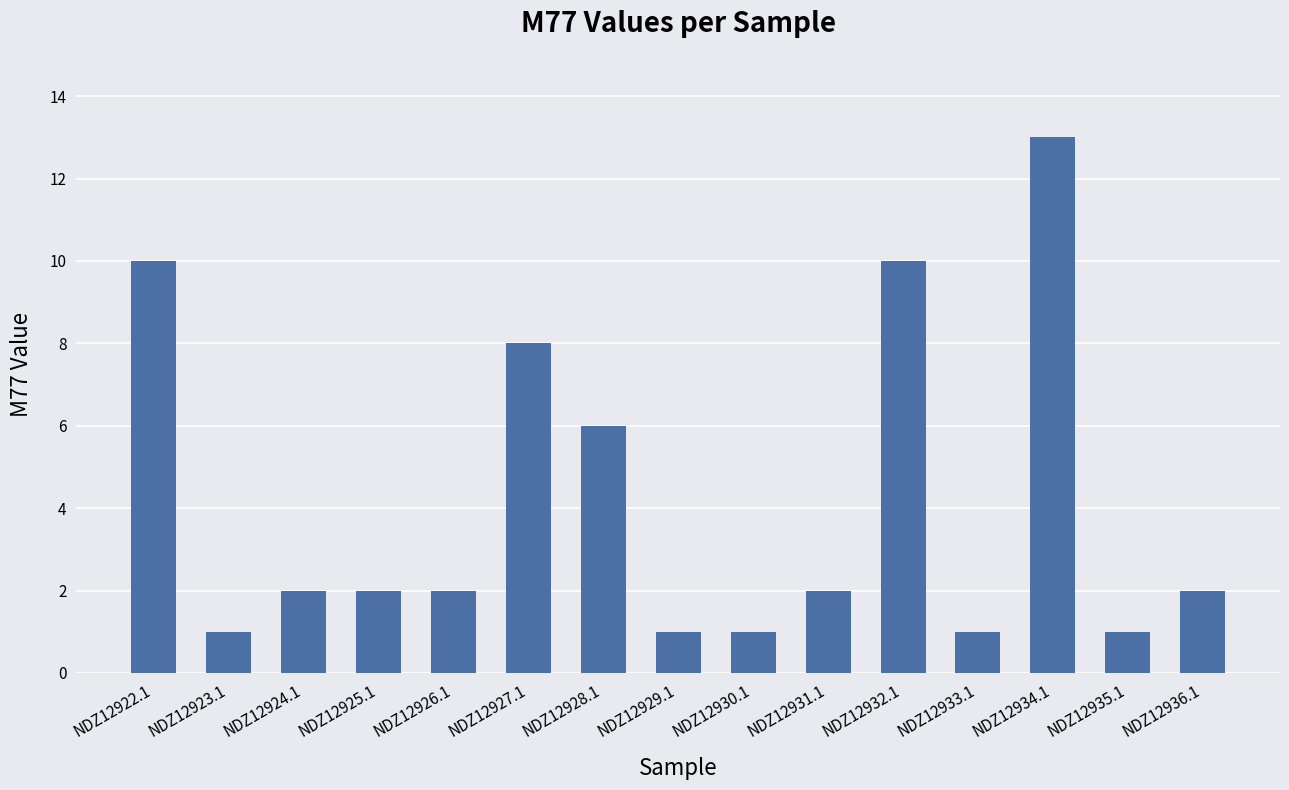

Reading left to right, extract all data points from this chart.

10	1	2	2	2	8	6	1	1	2	10	1	13	1	2